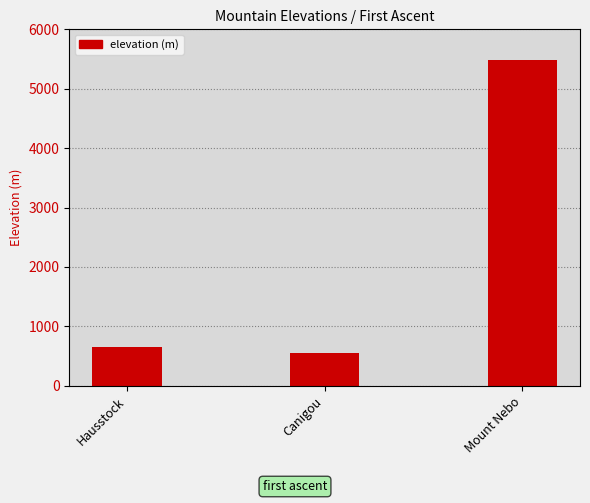

List the labels in order of value, largest first.

Mount Nebo, Hausstock, Canigou